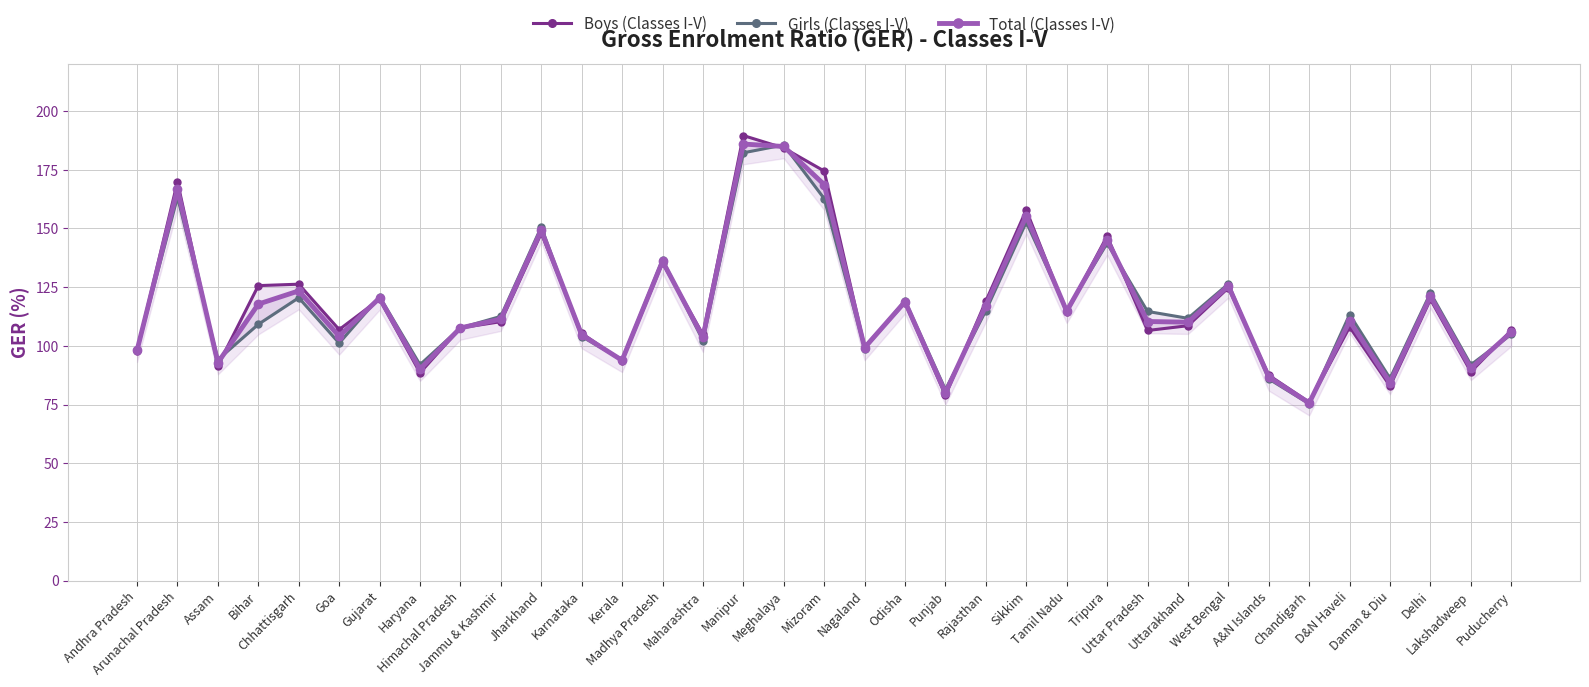

At which label does Total (Classes I-V) reach its peak?

Manipur